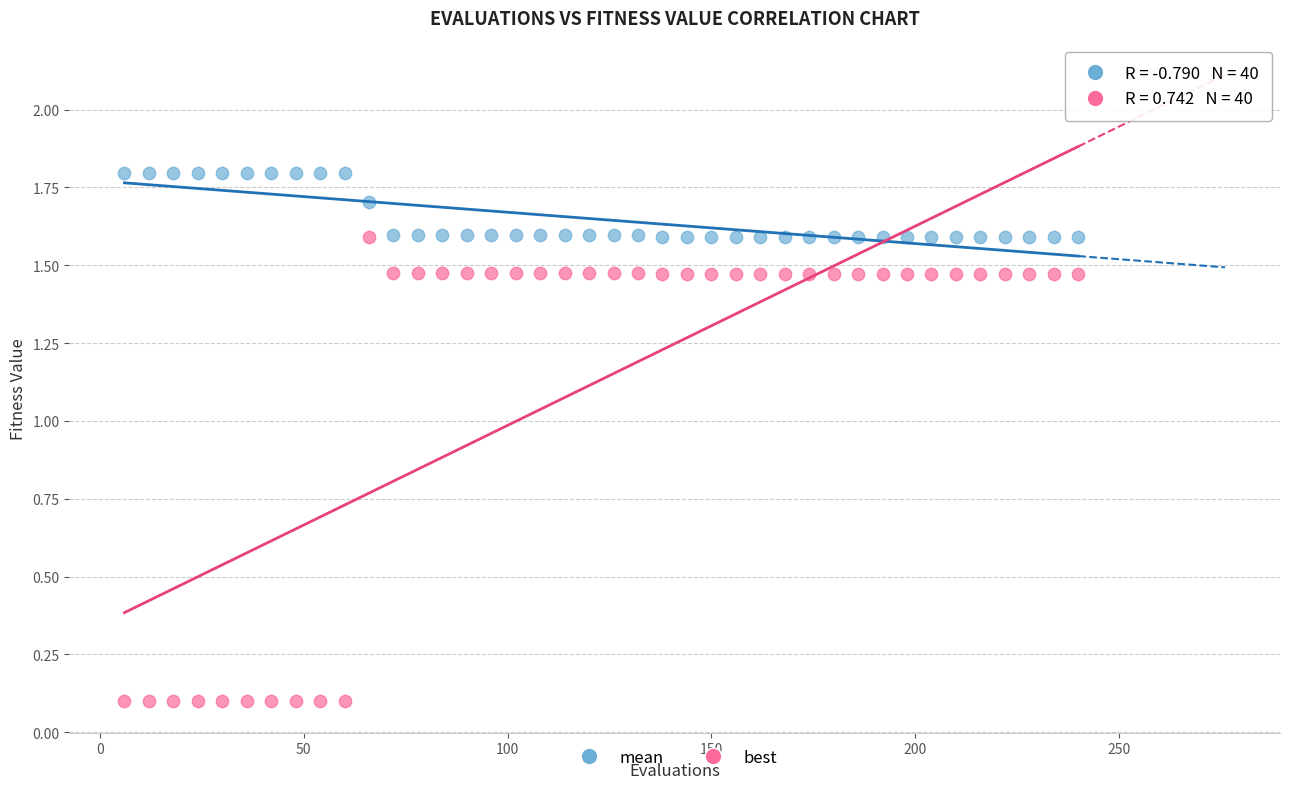

Which series contains the lowest Y value?

best